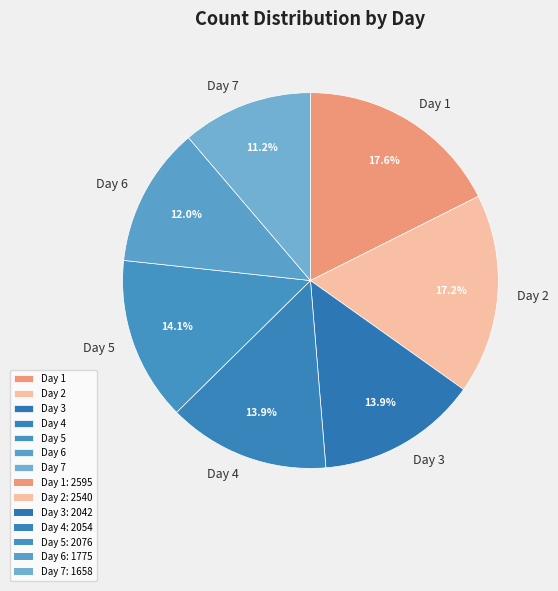

To the nearest percent, what is the difference between the largest and smallest slice percentages?

6%